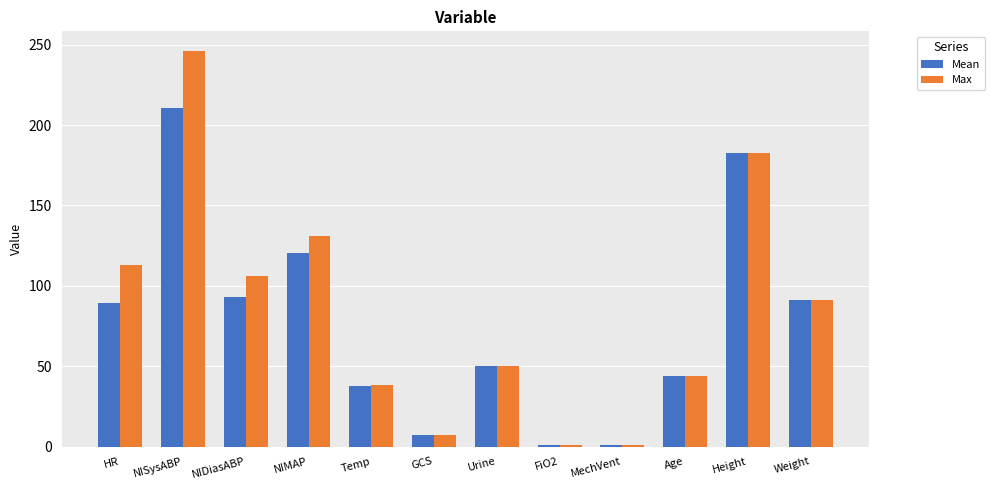

Reading left to right, extract all data points from this chart.

Mean: 89.5	210.3	93.2	120.1	37.9	7.0	50.0	1.0	1.0	44.0	182.9	91.0
Max: 113.0	246.0	106.0	131.0	38.1	7.0	50.0	1.0	1.0	44.0	182.9	91.0